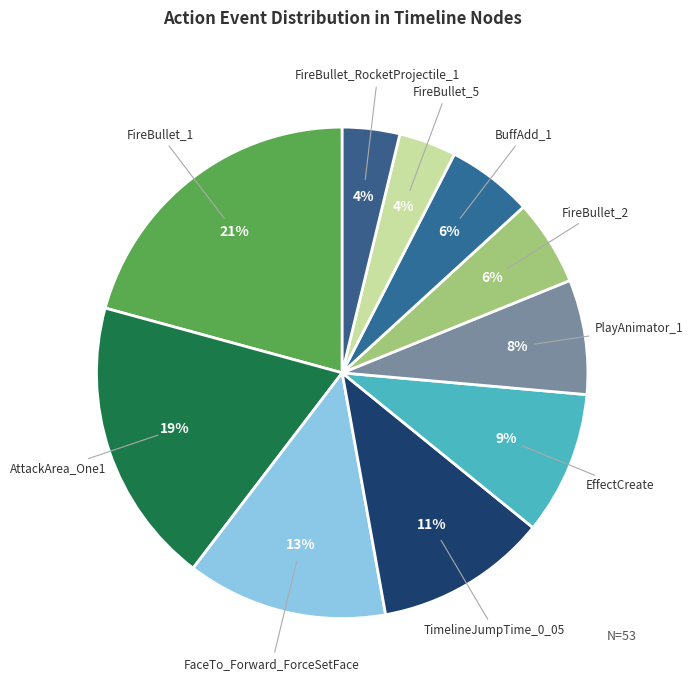

Count the number of slices in the pie.

10